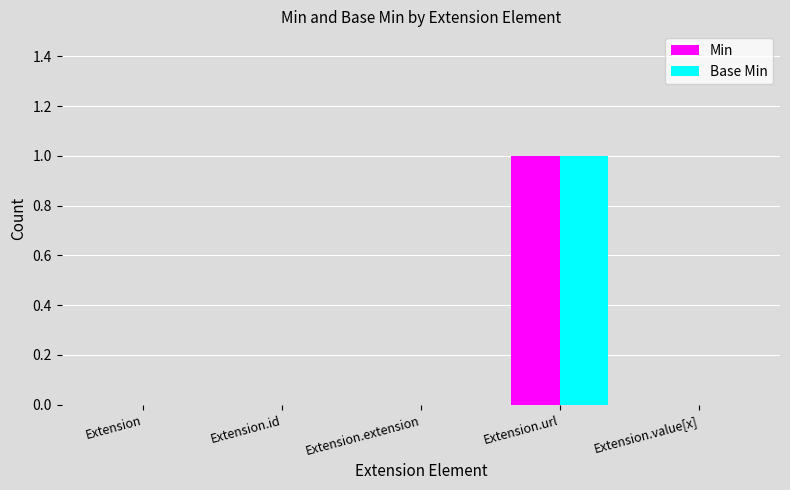

At which label does Base Min reach its peak?

Extension.url